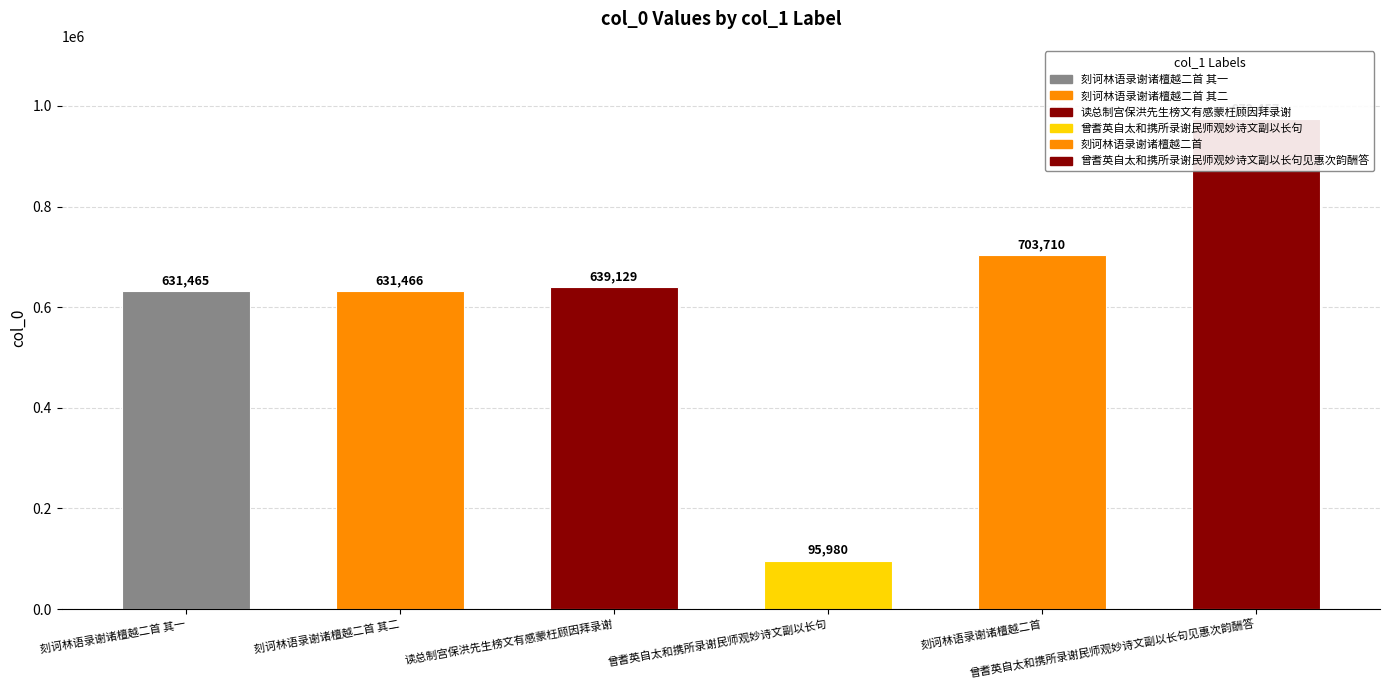

What value does the data have at 刻诃林语录谢诸檀越二首 其二?

631466